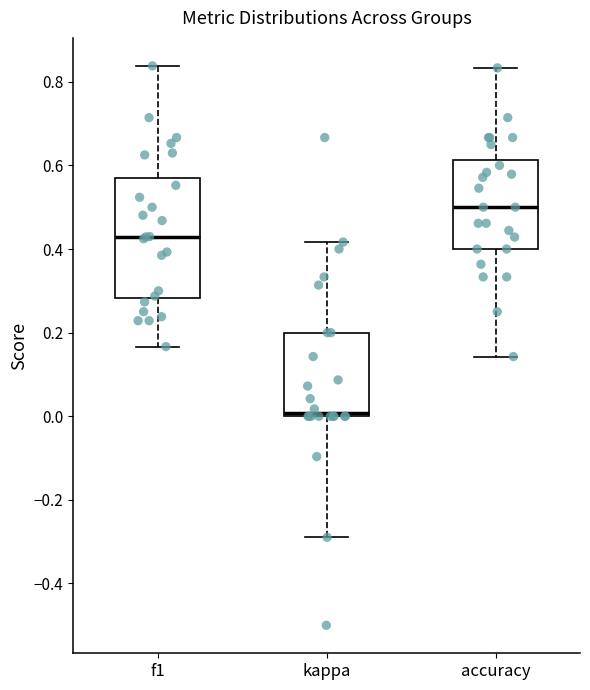

Which box's median line is the highest?

accuracy